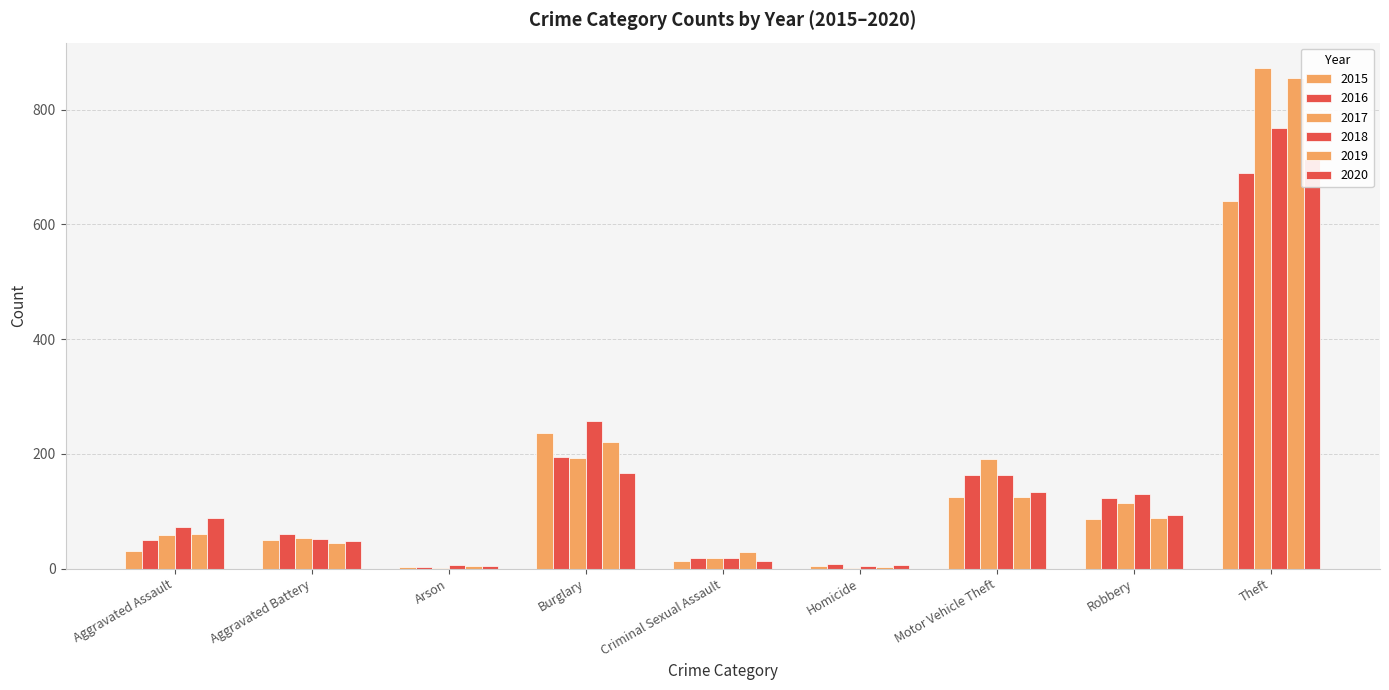

Which series has the largest total across all categories?

2017